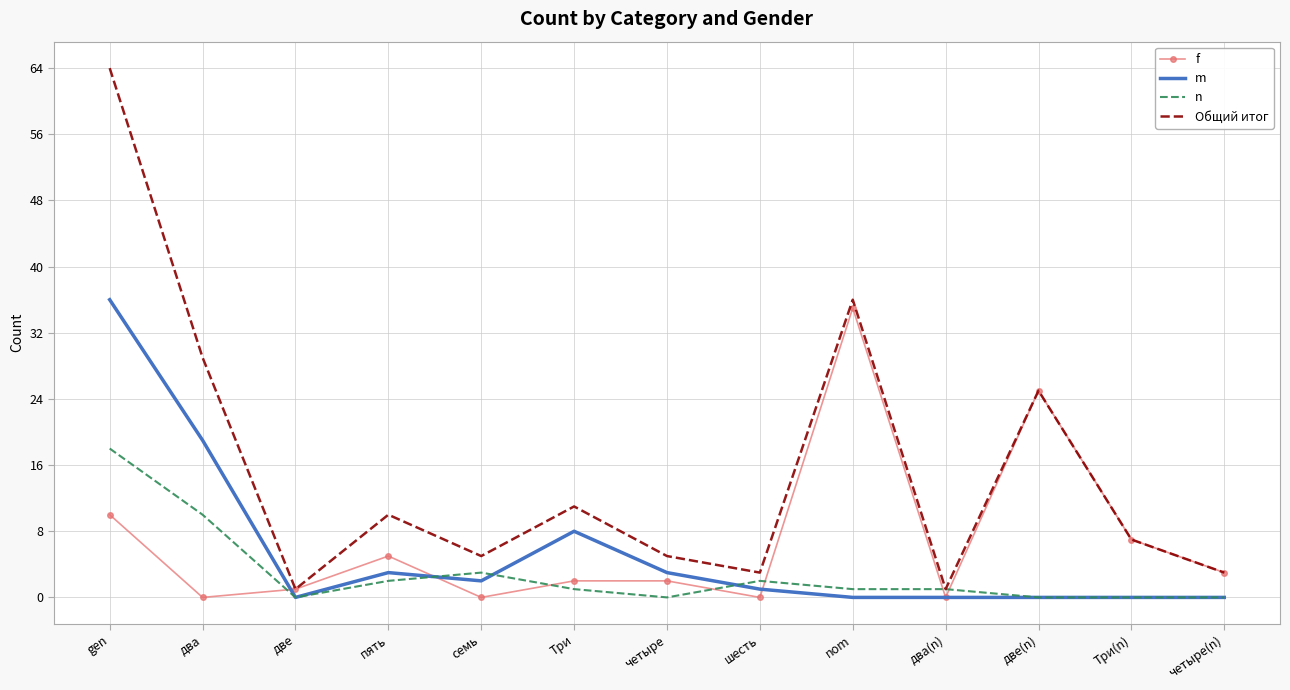

Which series has the widest spread of values?

Общий итог